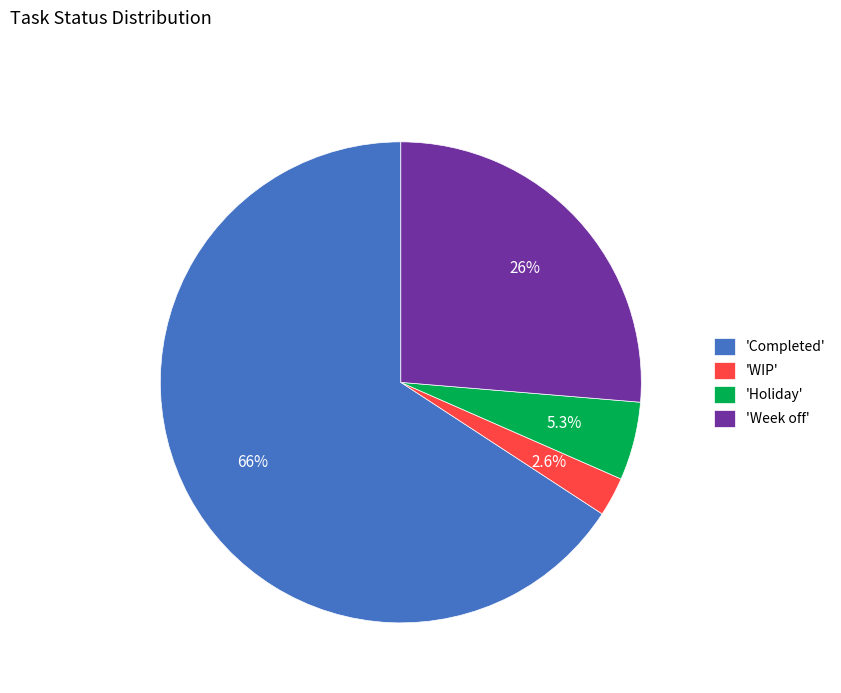

Is the sum of 'Completed' and 'WIP' greater than half?

Yes